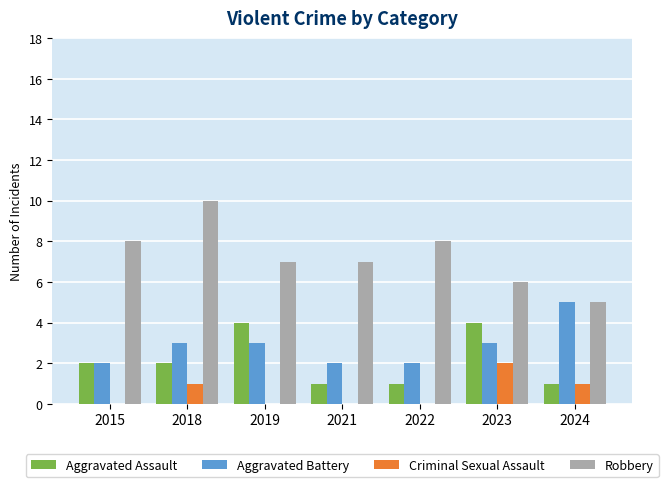

What is the total value across all series at 2018?

16